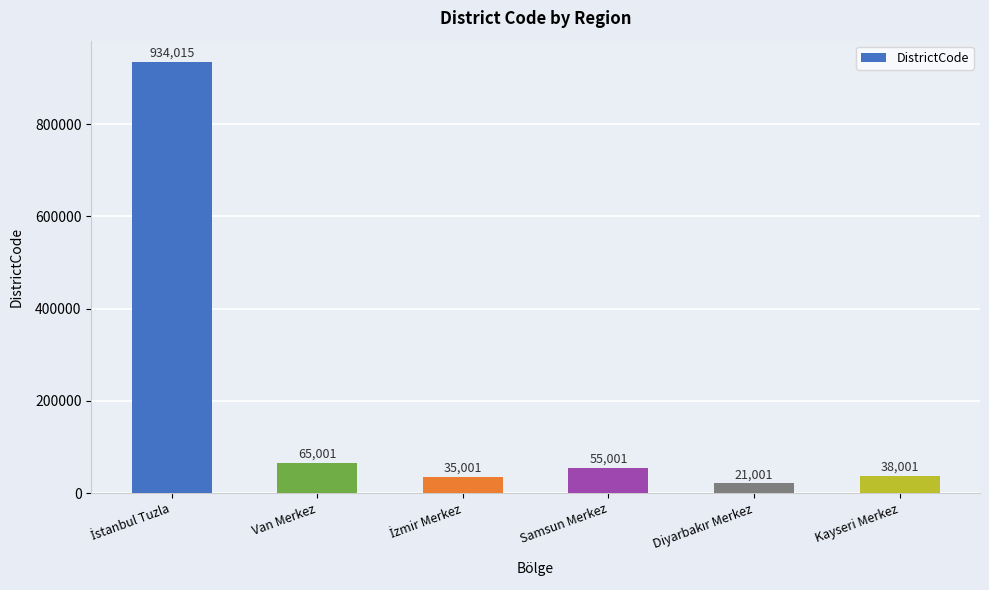

What value does the data have at Van Merkez, to the nearest 10?

65000